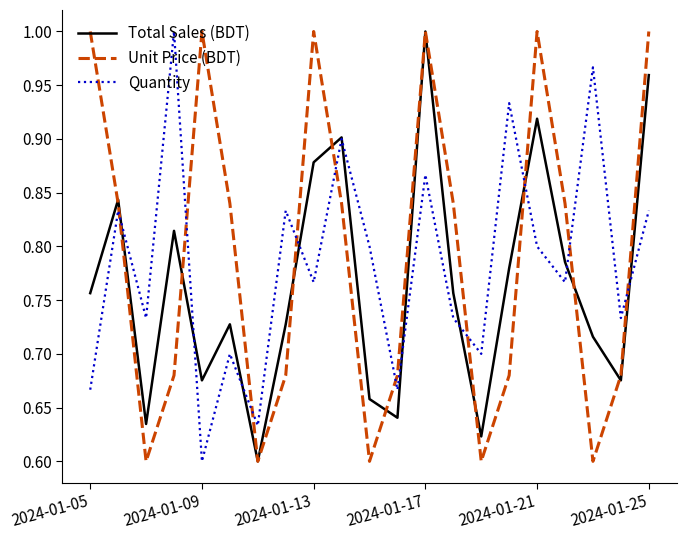

How many intersections are there between Unit Price (BDT) and Quantity?

10